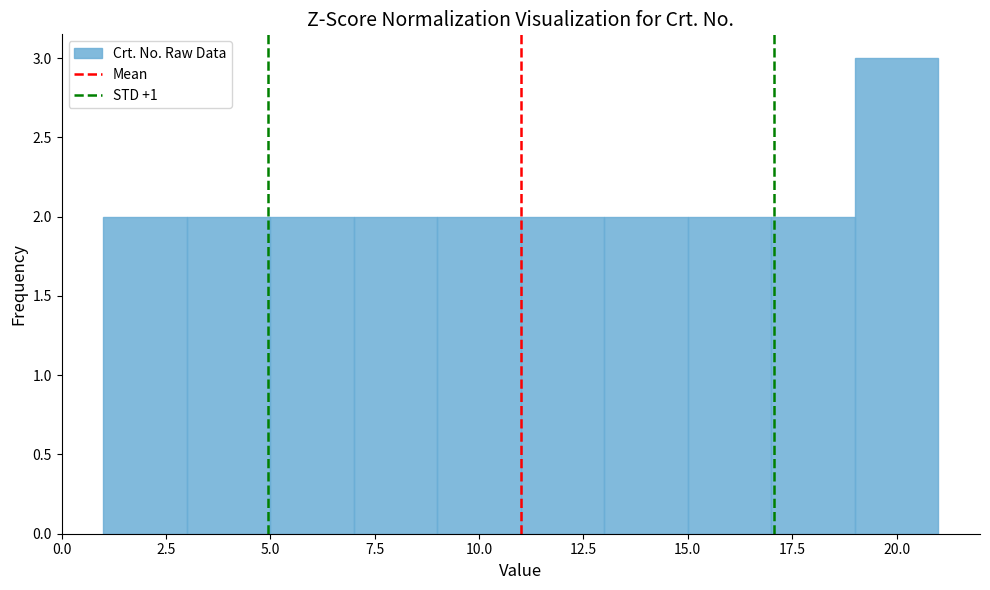

Reading left to right, list every bar in this chart as the range it spans on the x-axis followed by its height. The values are not printed on the chart, so give them approximately, as read against the axis.

1 to 3: 2
3 to 5: 2
5 to 7: 2
7 to 9: 2
9 to 11: 2
11 to 13: 2
13 to 15: 2
15 to 17: 2
17 to 19: 2
19 to 21: 3